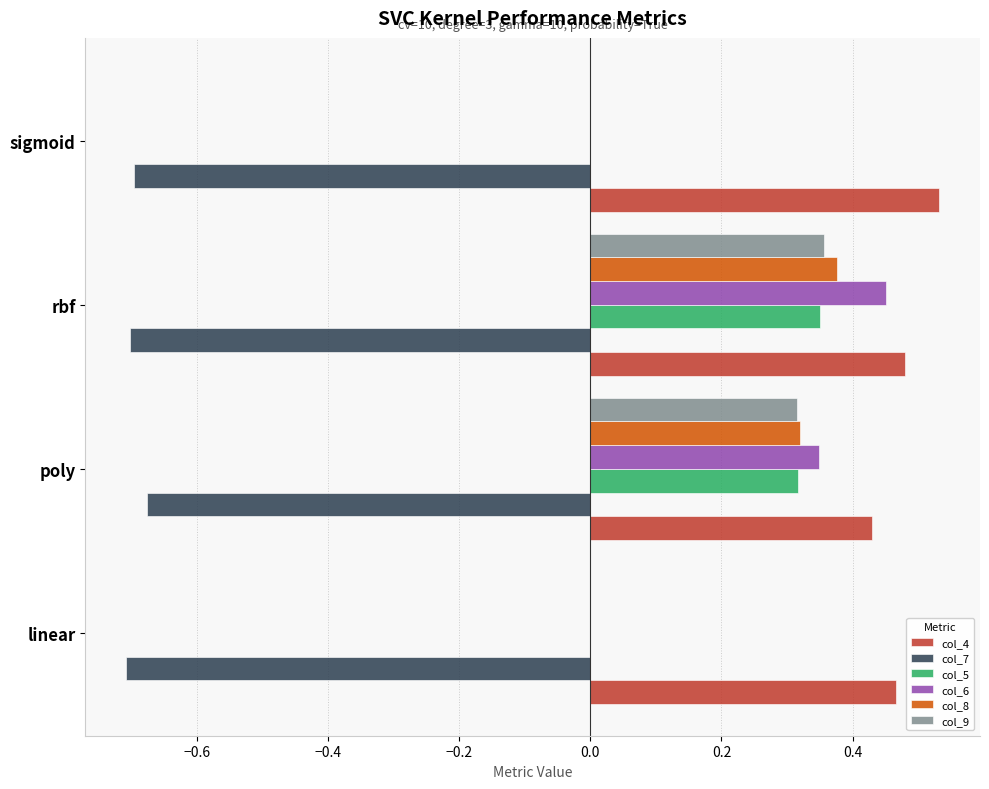

True or false: col_5 has a value of 0.0 at linear.

True